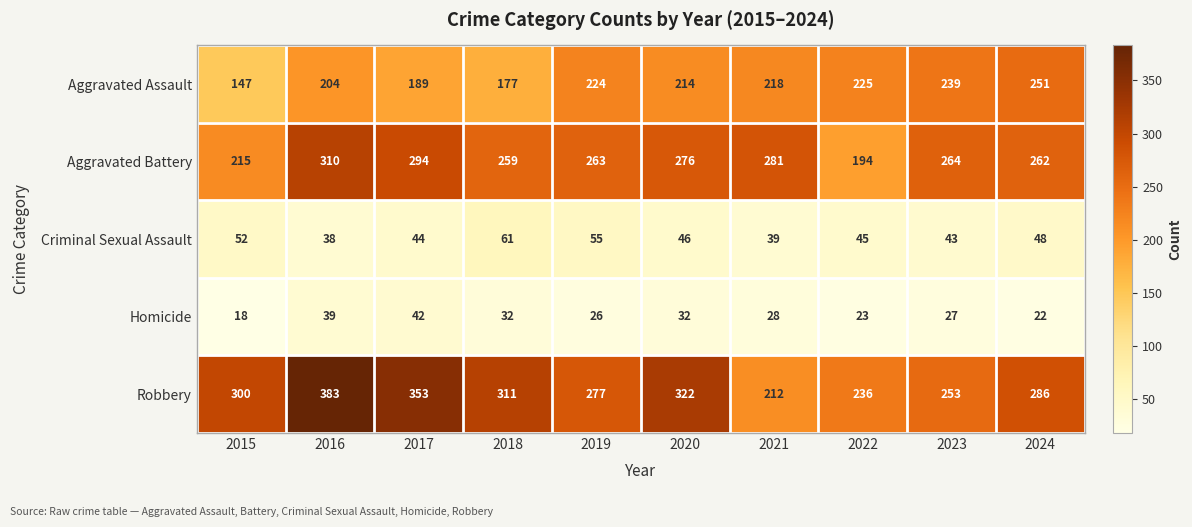

What is the difference between the maximum and minimum values in the Homicide series?

24